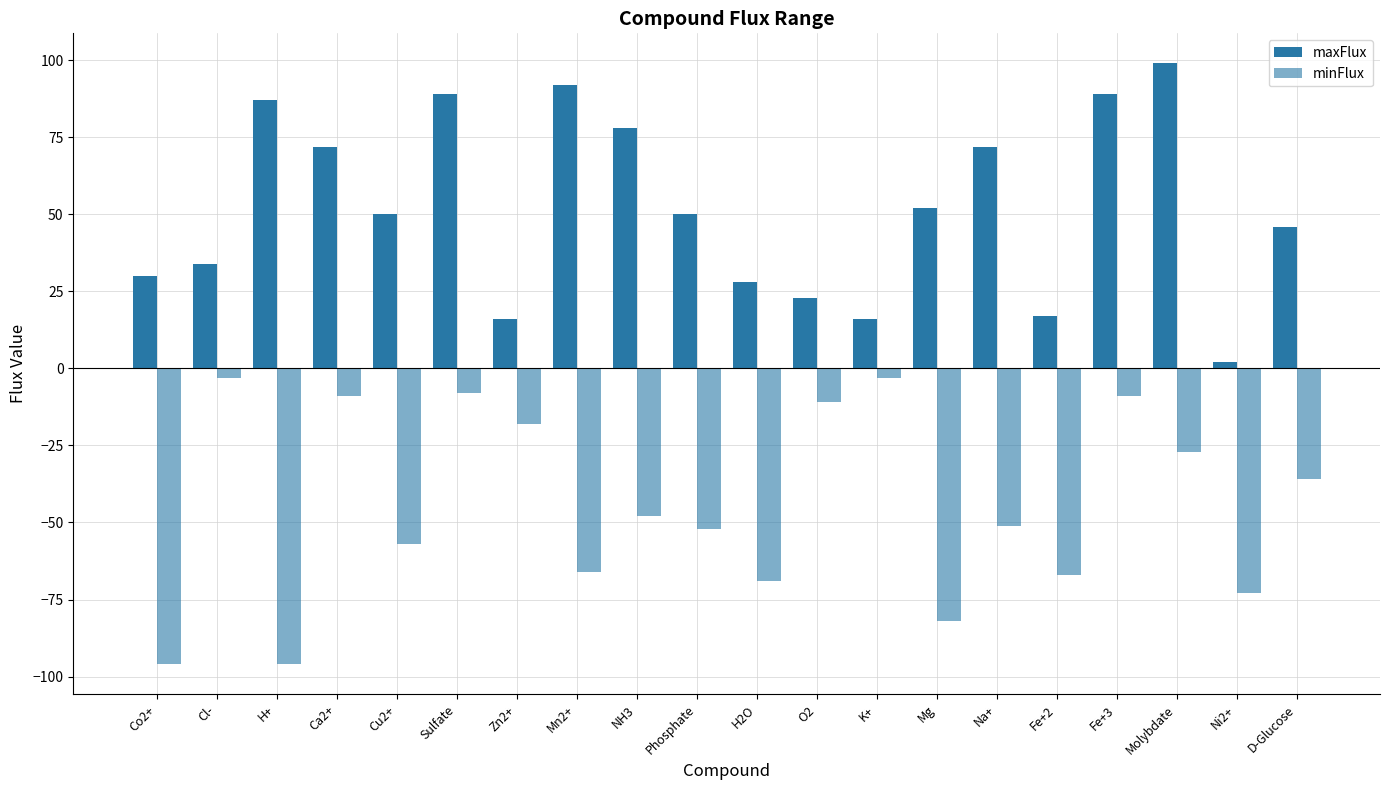

How many distinct data groups are displayed?

2